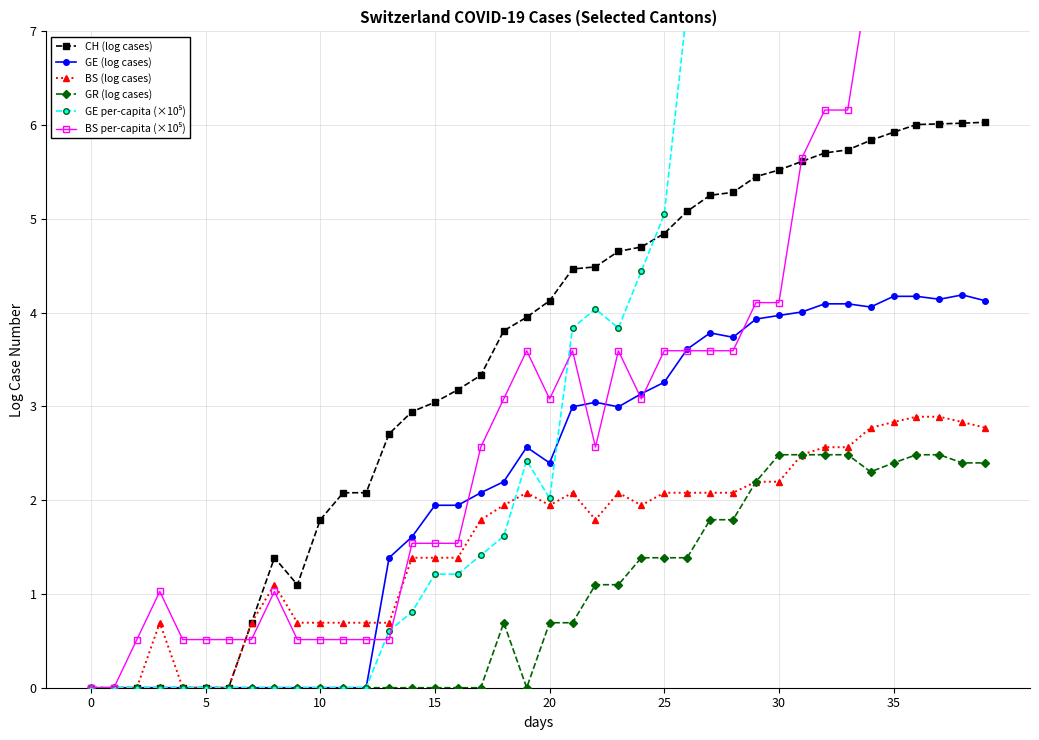

At which category does BS per-capita (×10⁵) reach its first local valley?

20